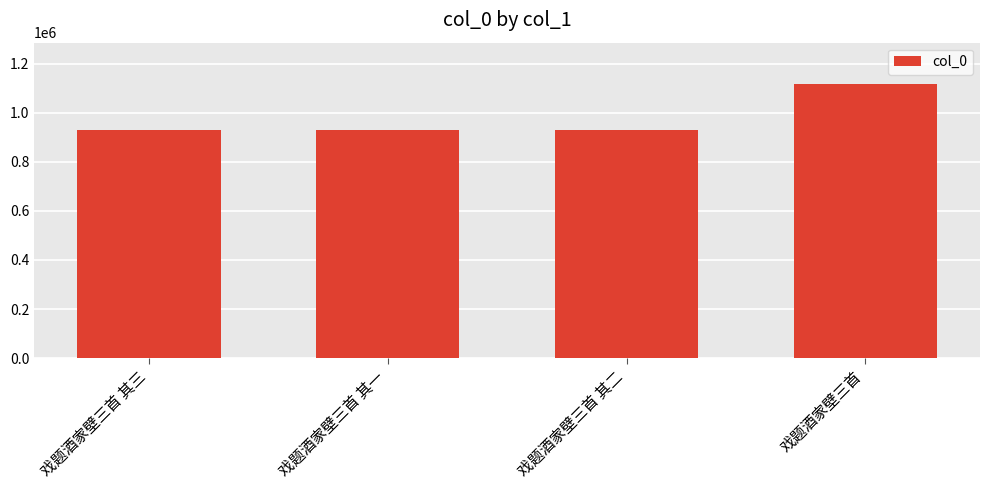

The chart shows a value of 1598259 at 戏题酒家壁三首 其一. True or false?

False